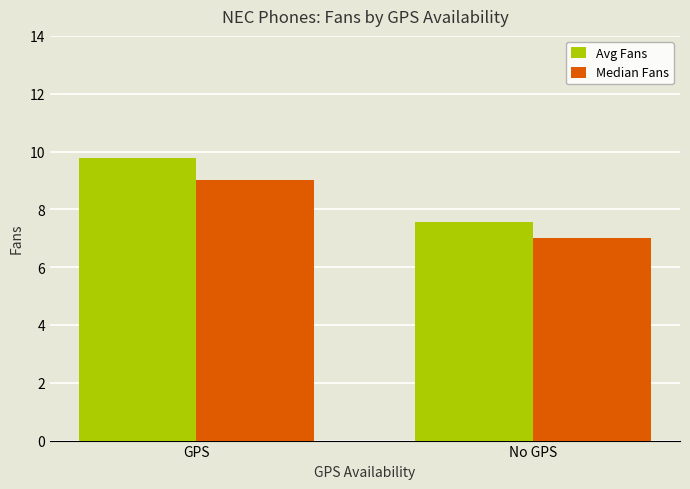

At which category does the chart reach its peak across all series?

GPS